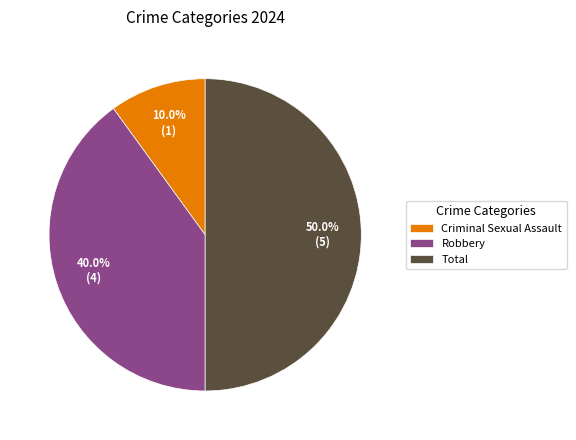

Which slice is the smallest?

Criminal Sexual Assault